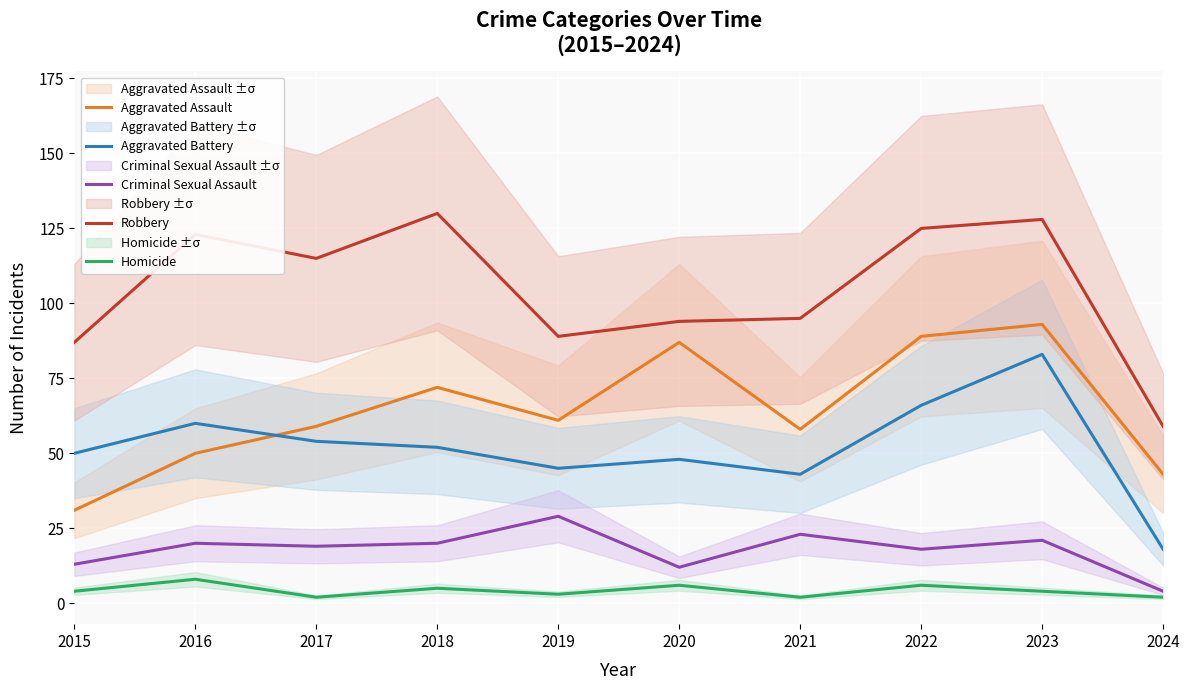

At which label does Aggravated Assault first exceed 61?

2018